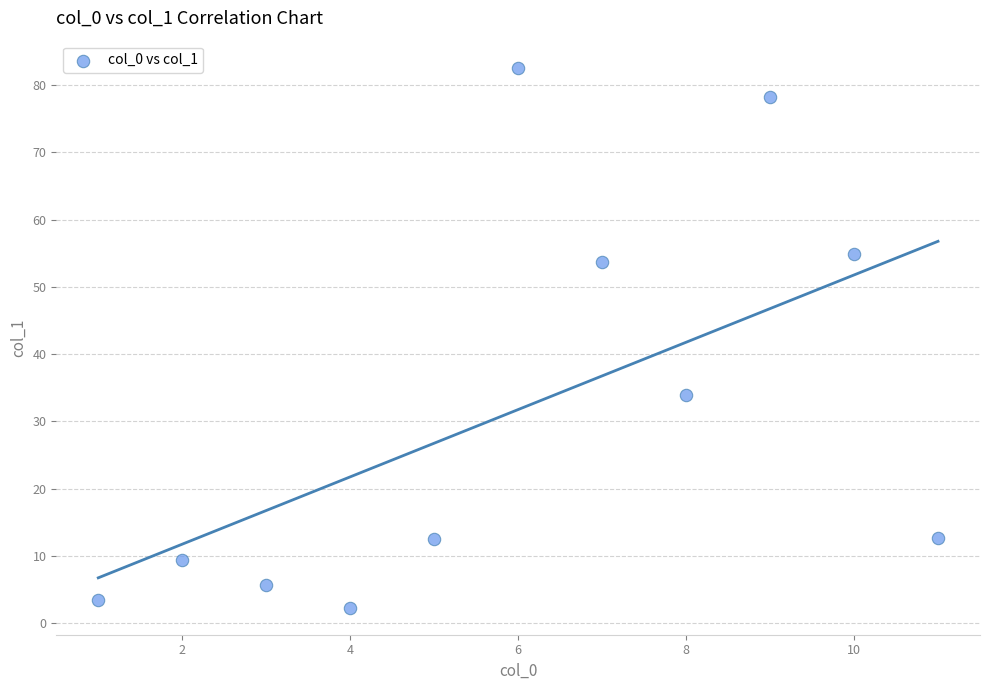

What Y value in the scatter plot is closest to 42?

34.0